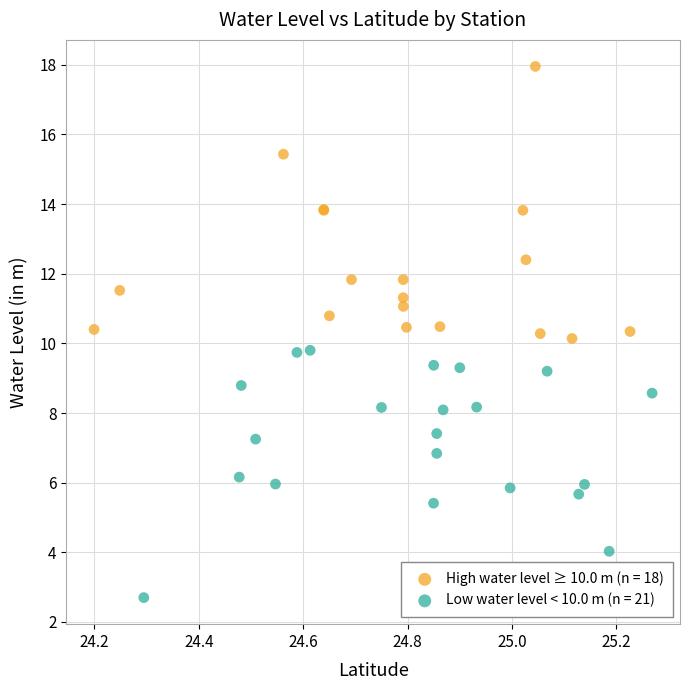

Which series contains the lowest Y value?

Low water level < 10.0 m (n = 21)